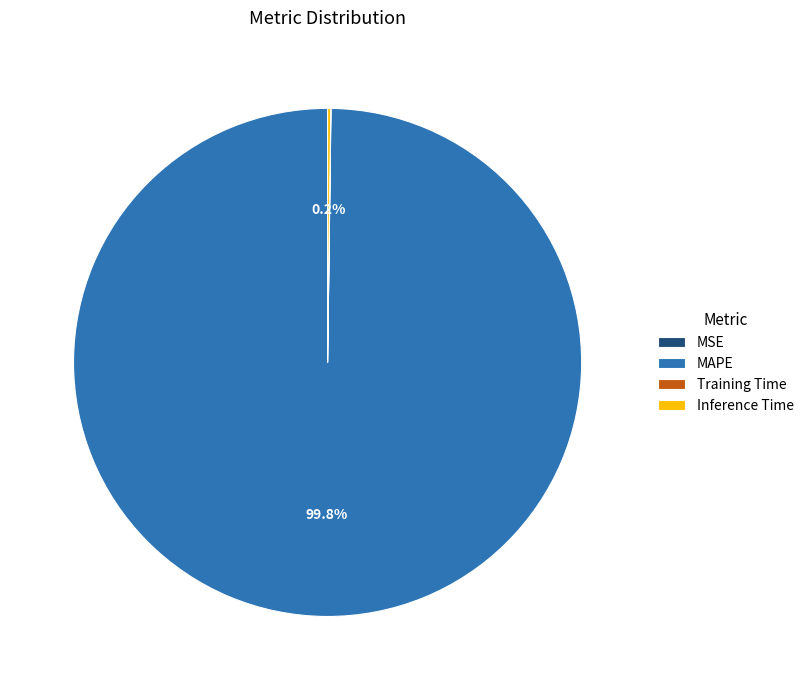

Does MAPE account for over 50% of the chart?

Yes